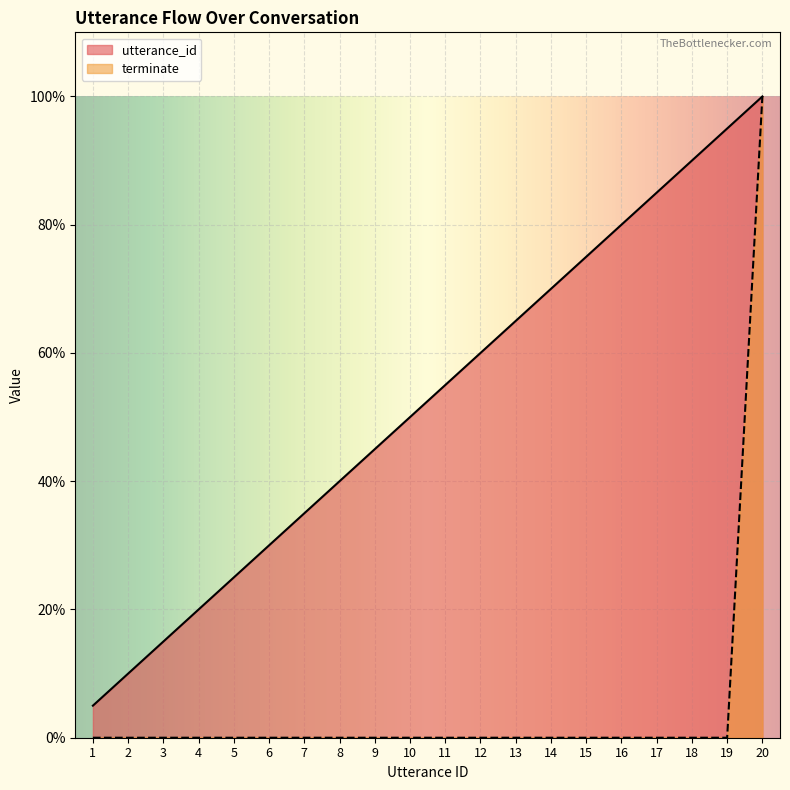

Does the chart display data point markers on the line(s)?

No